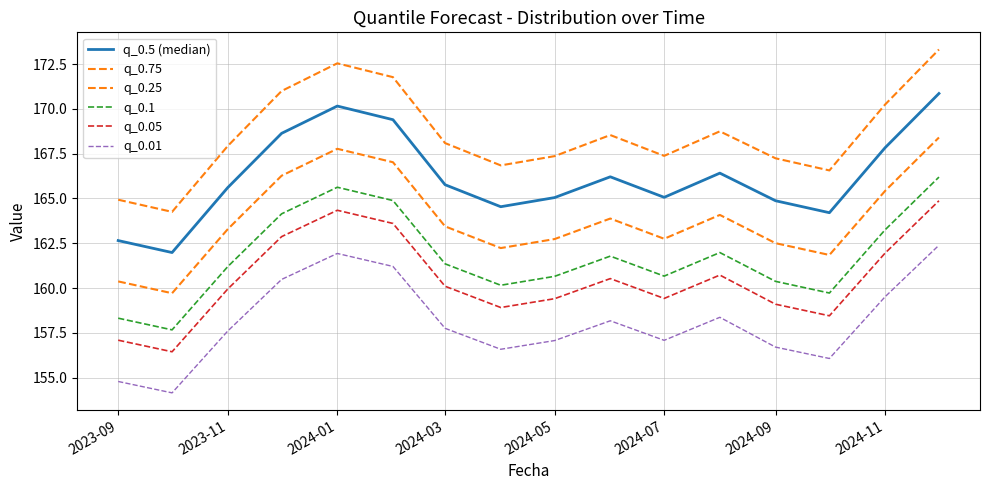

How many lines are shown in the chart?

6